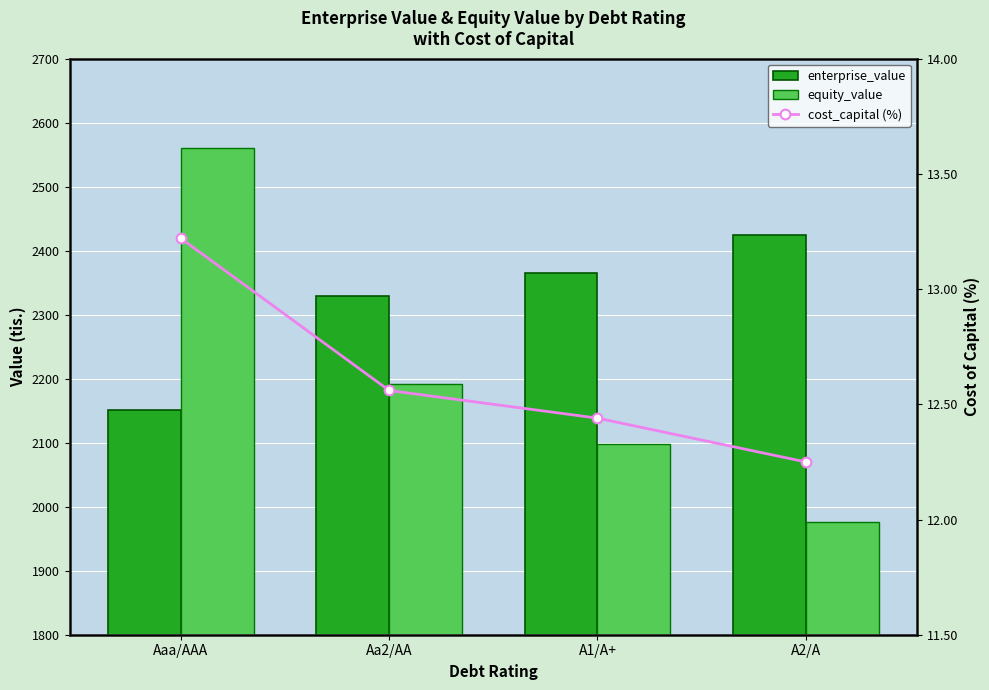

What is the sum of the equity_value values at Aa2/AA and A2/A?

4167.1